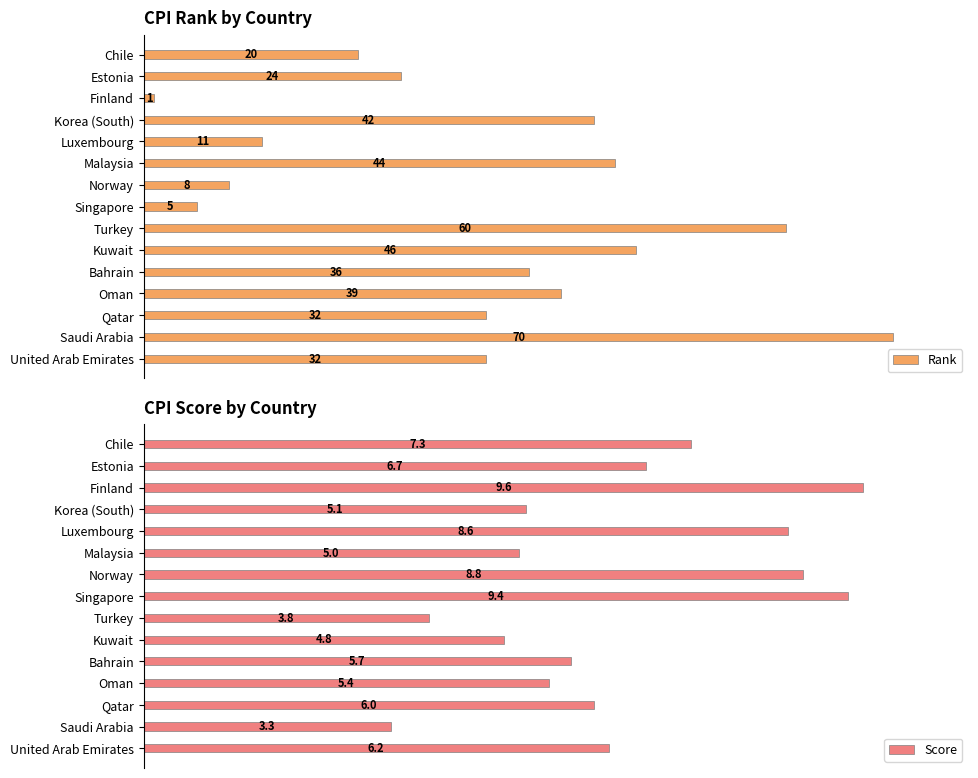

How many series are shown in this chart?

2